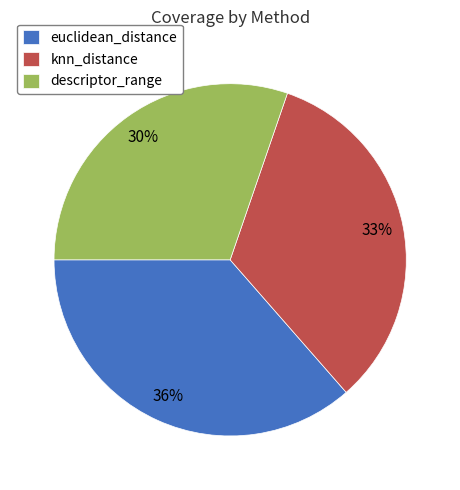

Count the number of slices in the pie.

3